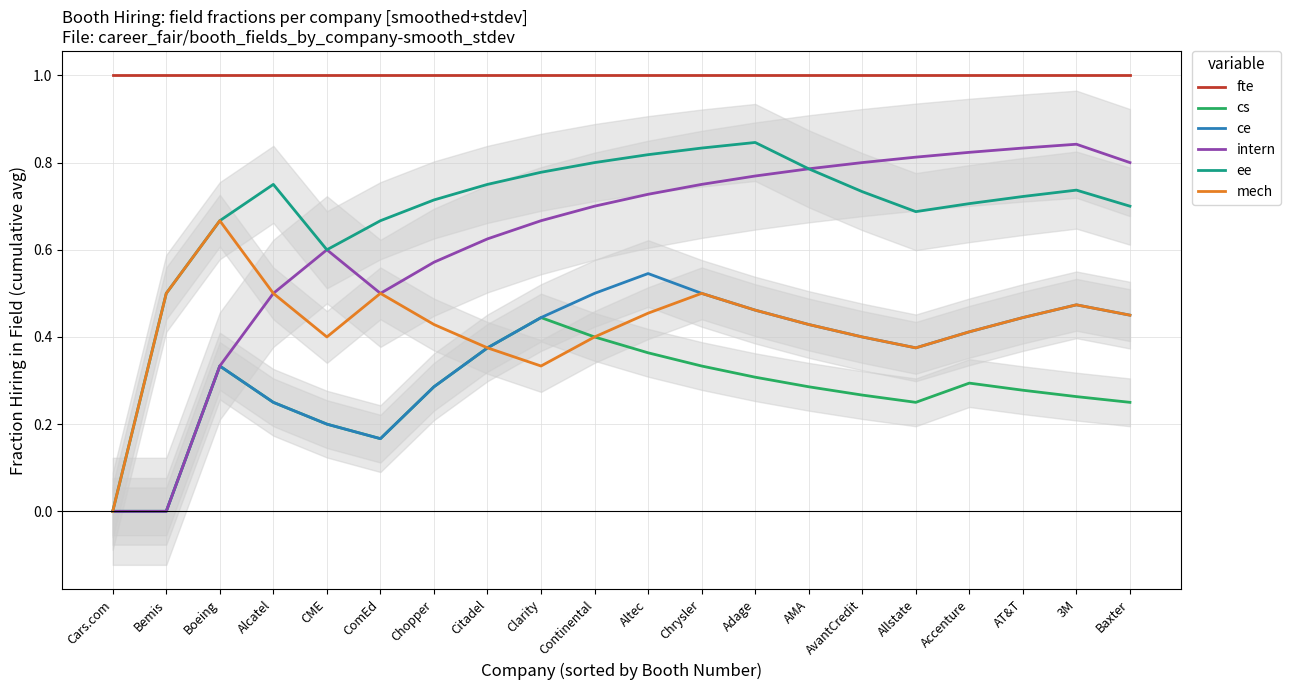

How many series are shown in this chart?

6